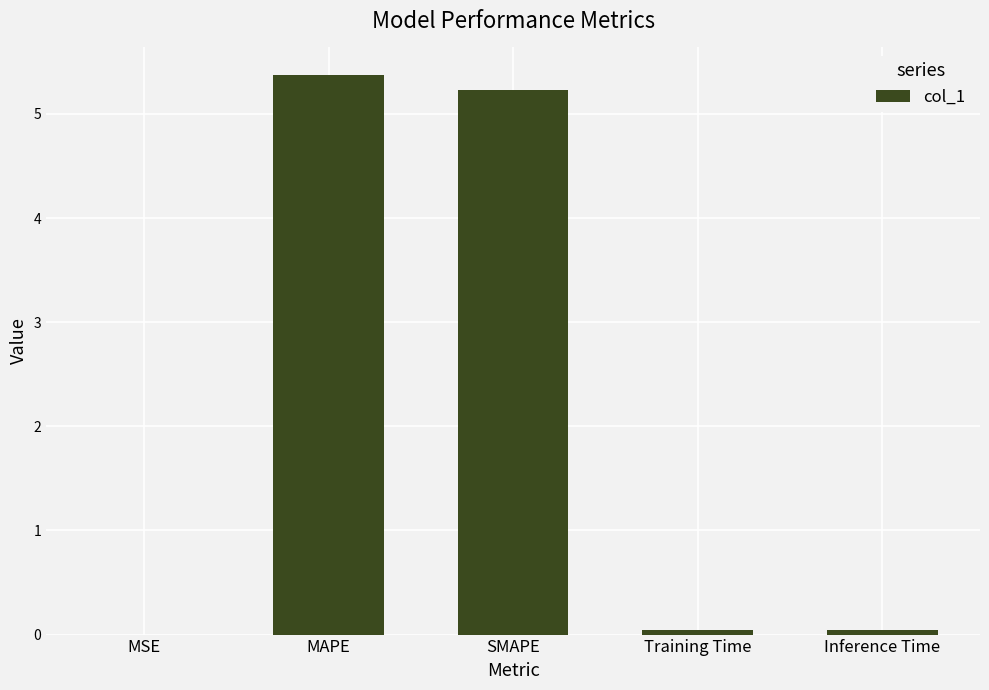

At which category does the chart reach its peak across all series?

MAPE